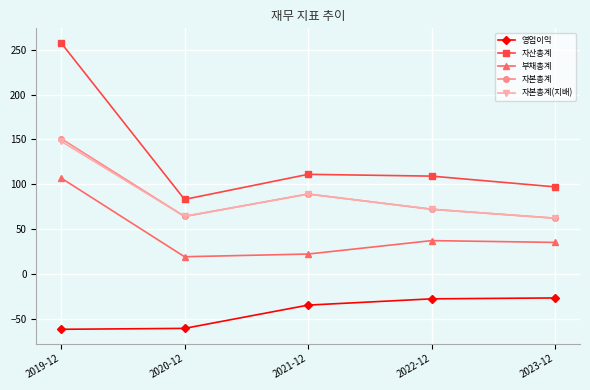

True or false: 영업이익 and 자본총계 cross at least once.

False